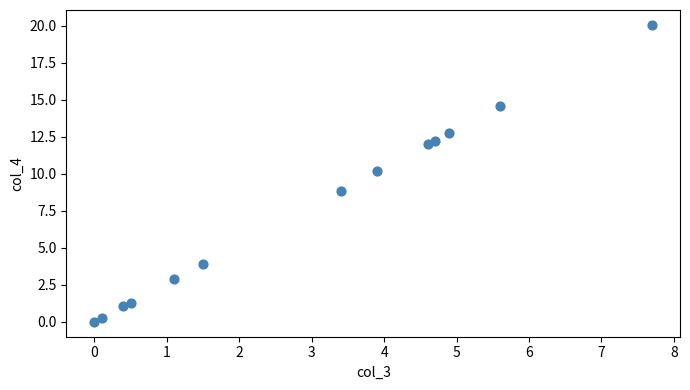

What is the range of X values (max minus min)?

7.7